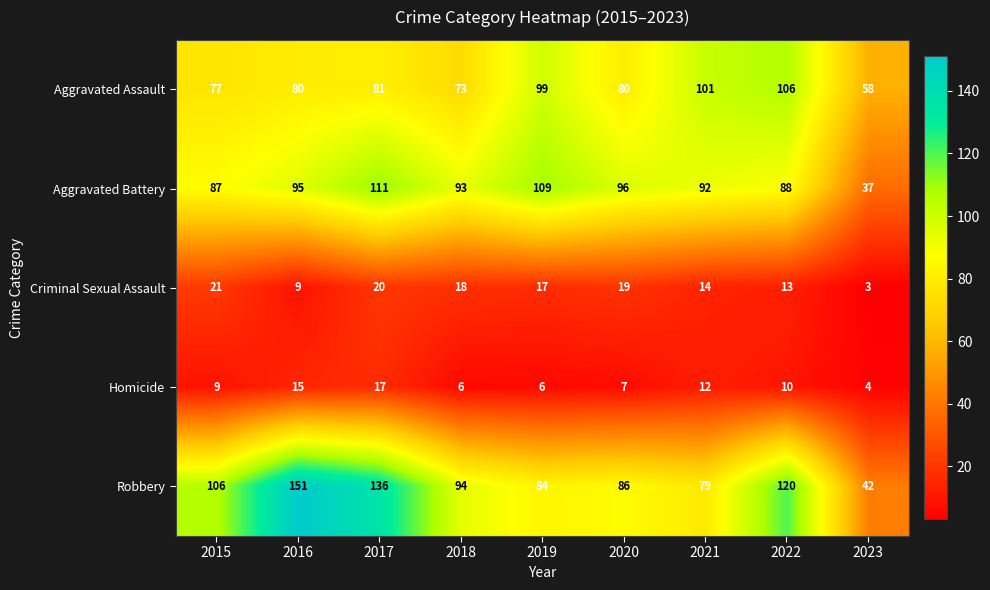

Which series changed the most between 2016 and 2023?

Robbery